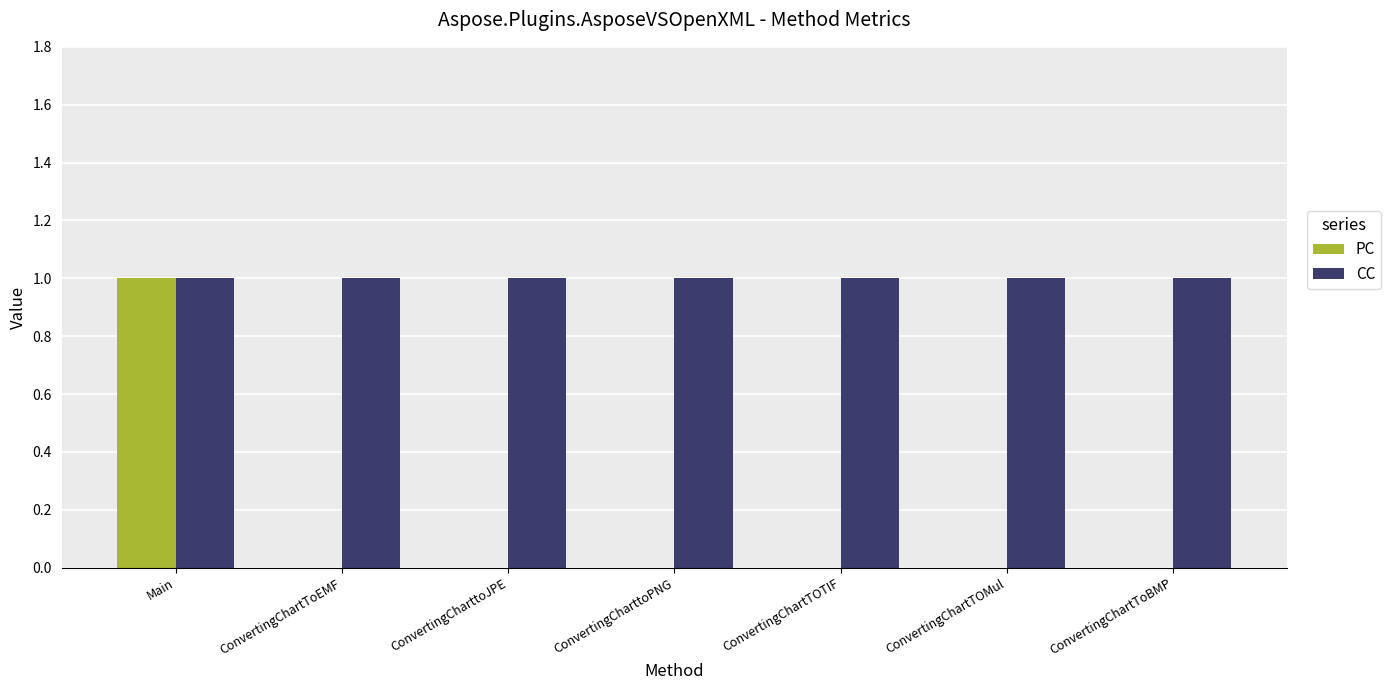

Reading left to right, list all the values displayed in this chart.

PC: Main=1	ConvertingChartToEMF=0	ConvertingCharttoJPE=0	ConvertingCharttoPNG=0	ConvertingChartTOTIF=0	ConvertingChartTOMul=0	ConvertingChartToBMP=0
CC: Main=1	ConvertingChartToEMF=1	ConvertingCharttoJPE=1	ConvertingCharttoPNG=1	ConvertingChartTOTIF=1	ConvertingChartTOMul=1	ConvertingChartToBMP=1